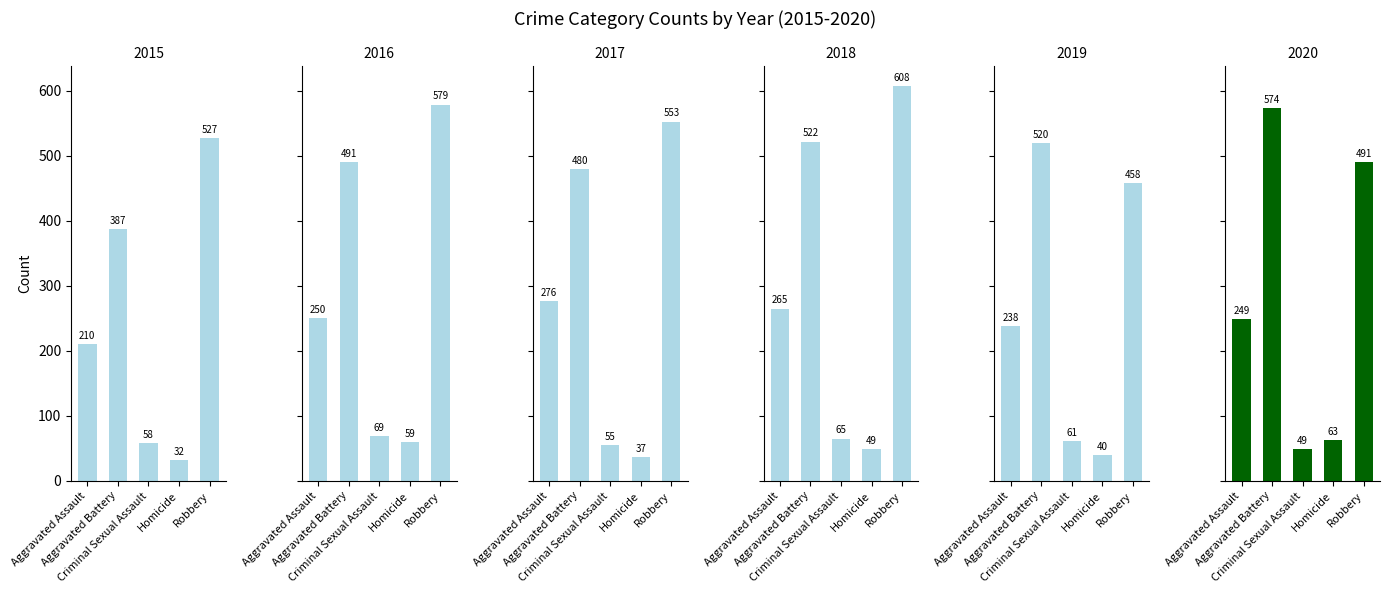

What is the sum of all 2015 values?

1214